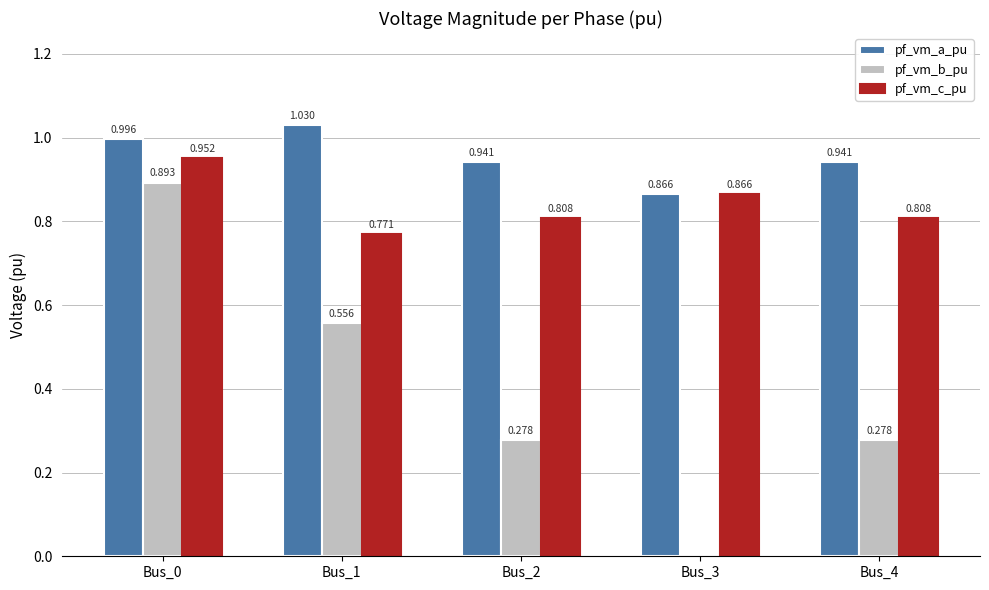

Between Bus_0 and Bus_1, which series saw the biggest shift?

pf_vm_b_pu